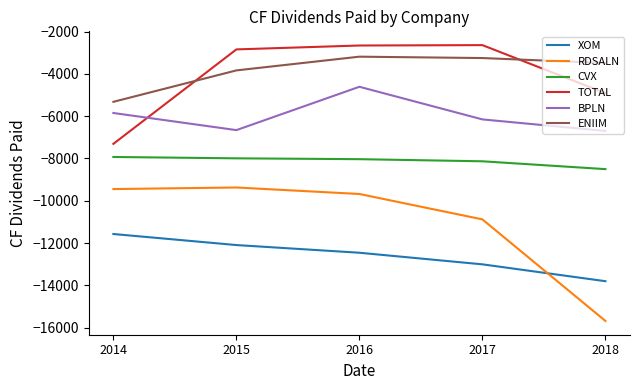

List the labels in order of XOM value, largest first.

2014, 2015, 2016, 2017, 2018